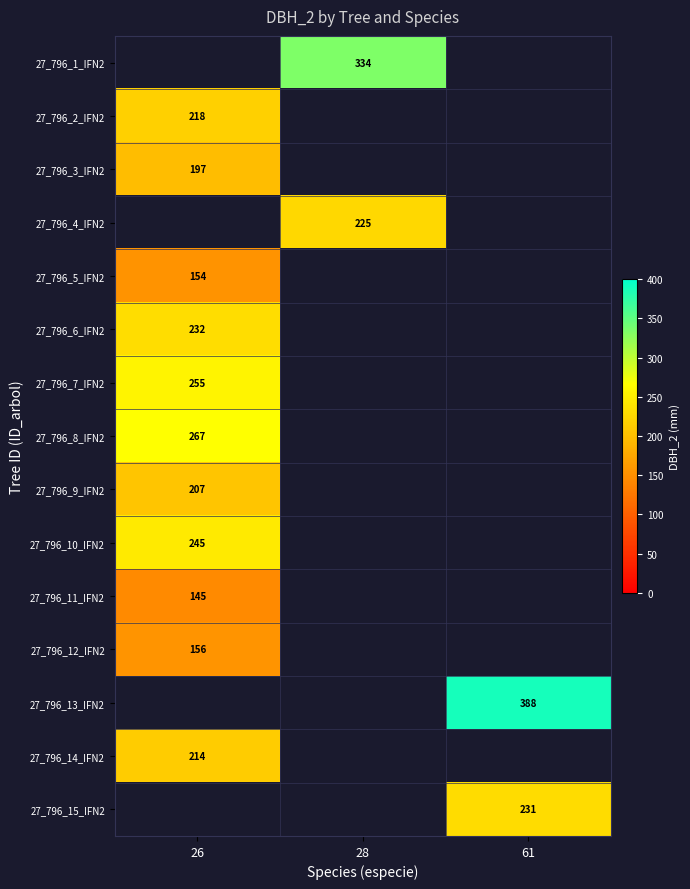

At which category does the chart reach its minimum across all series?

26